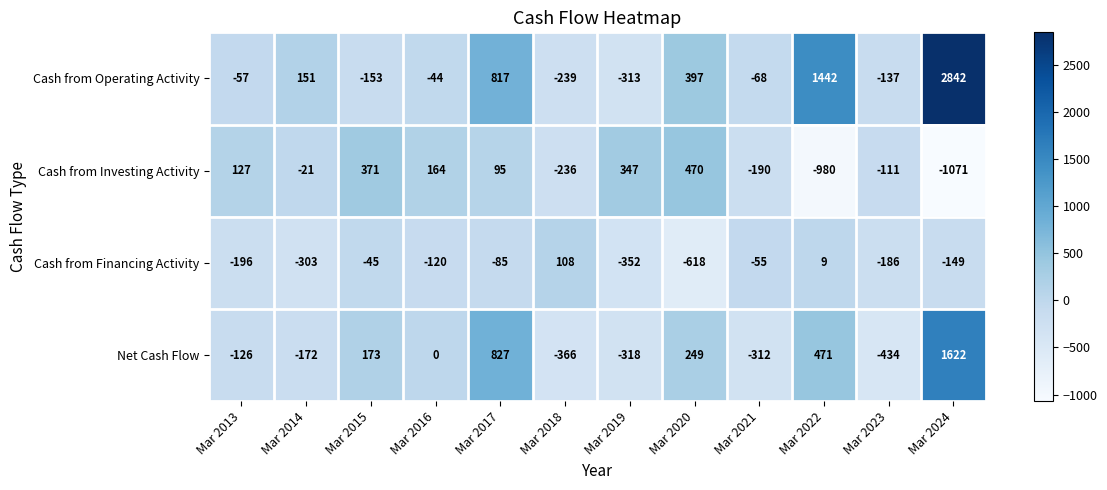

The Cash from Financing Activity series shows -148 at Mar 2017. True or false?

False